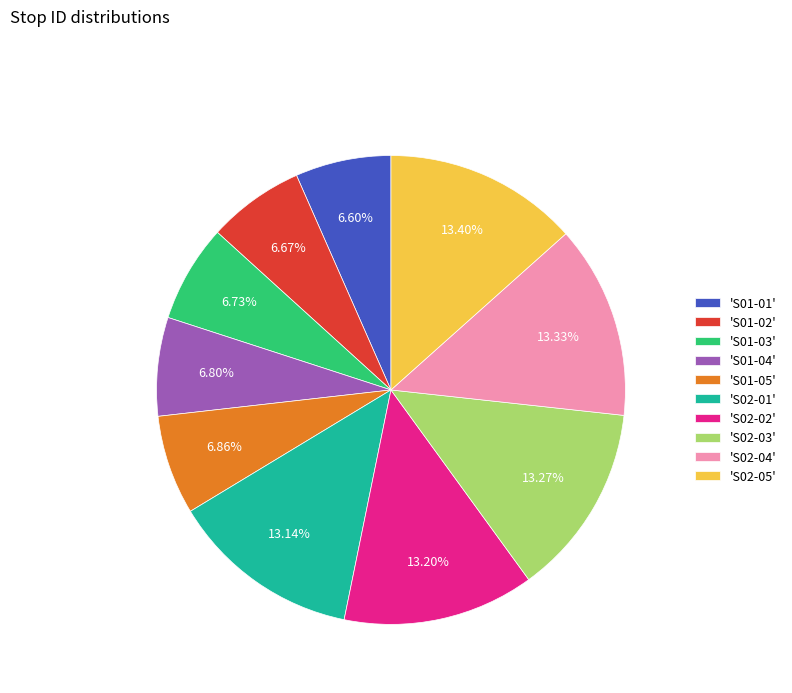

Is 'S01-01' the majority of the pie?

No